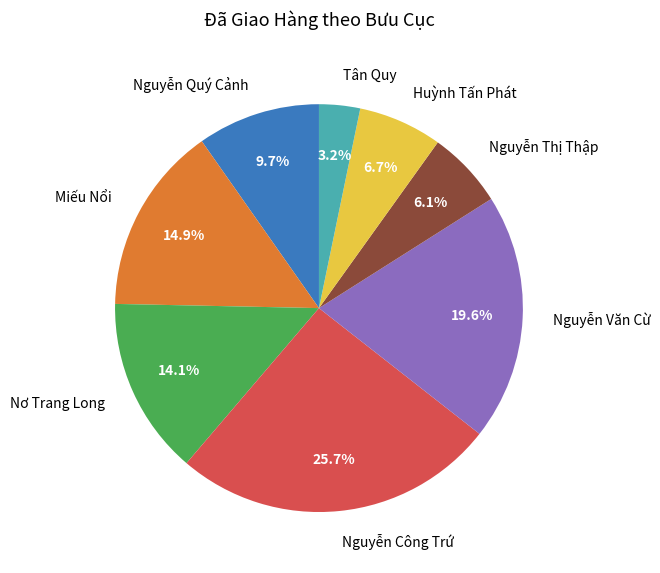

What is the largest slice in the pie chart?

Nguyễn Công Trứ